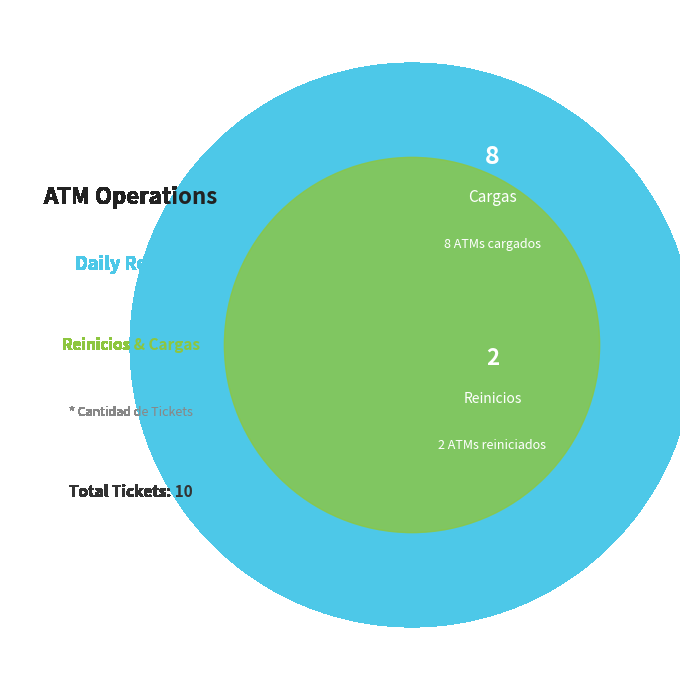

Do Reinicios and Cargas together represent more than half of the pie?

Yes